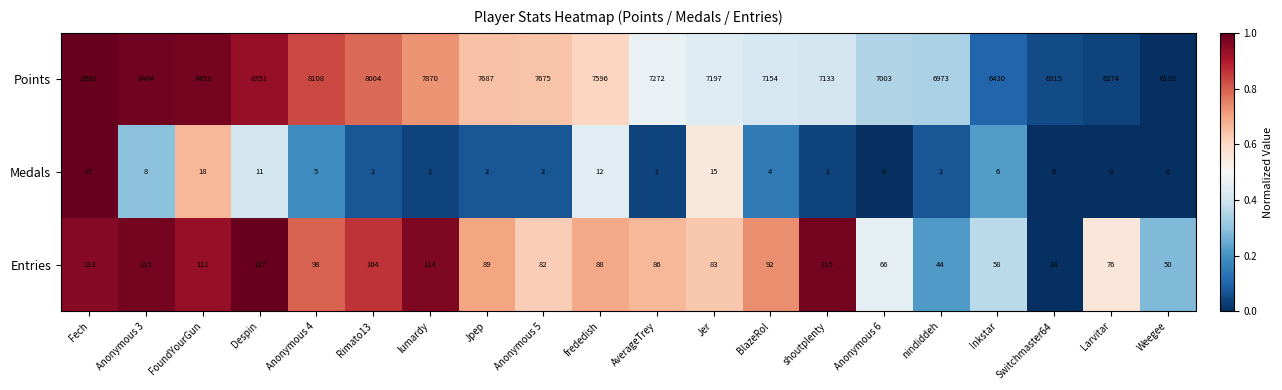

What is the approximate value of Entries at Despin?

117